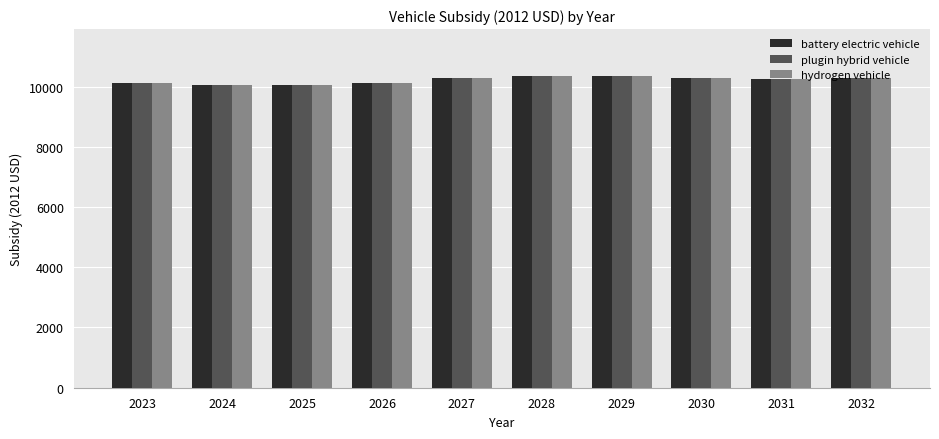

True or false: hydrogen vehicle has a value of 15043.8 at 2024.

False